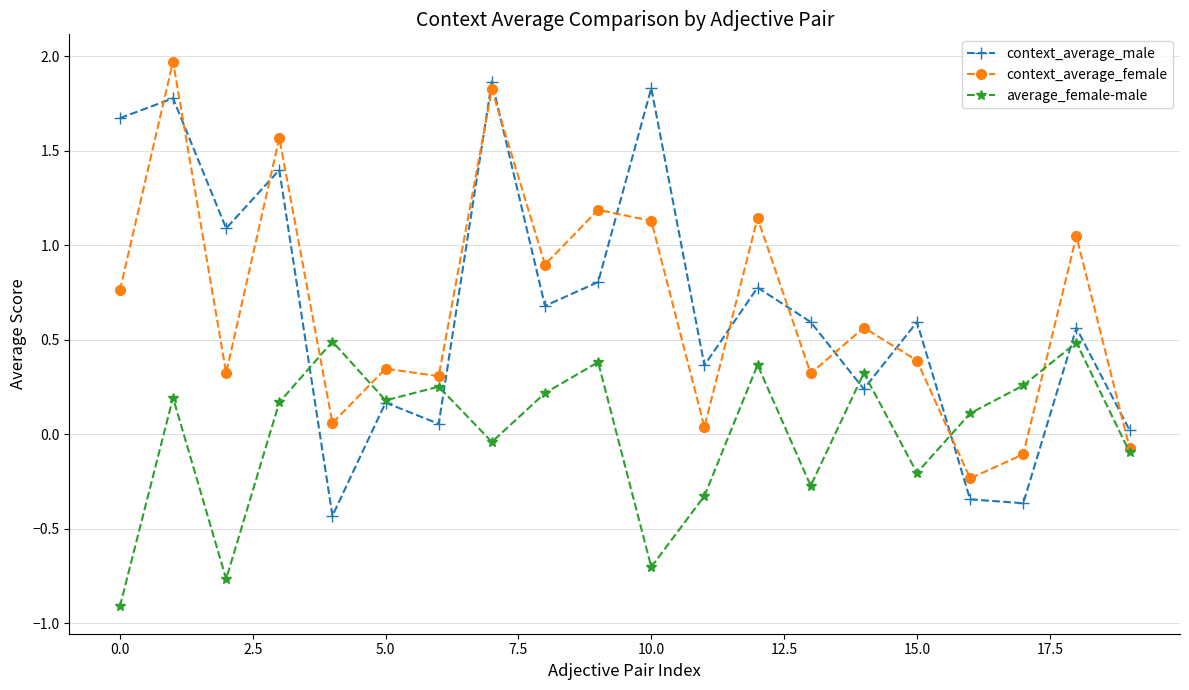

How many negative values does the context_average_female series have?

3